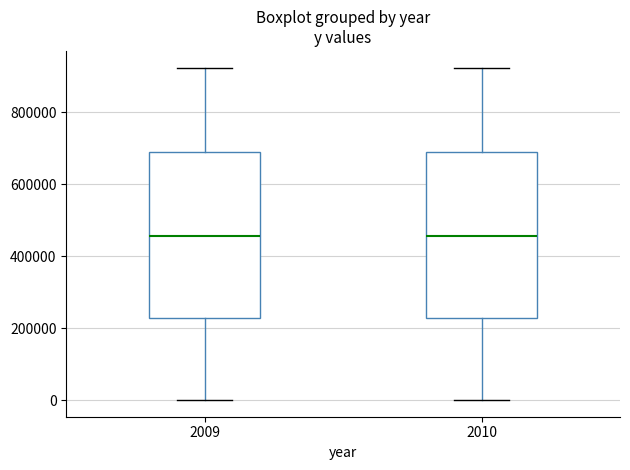

Reading left to right, transcribe this box plot: for each box, give where its median line is, the range the box spans, and where its two whiskers end, as read against the y-axis. The values are not printed on the chart, so give them approximately, as read against the axis.

2009: median 460000, box 220000 to 700000, whiskers 0 to 920000
2010: median 460000, box 220000 to 700000, whiskers 0 to 920000